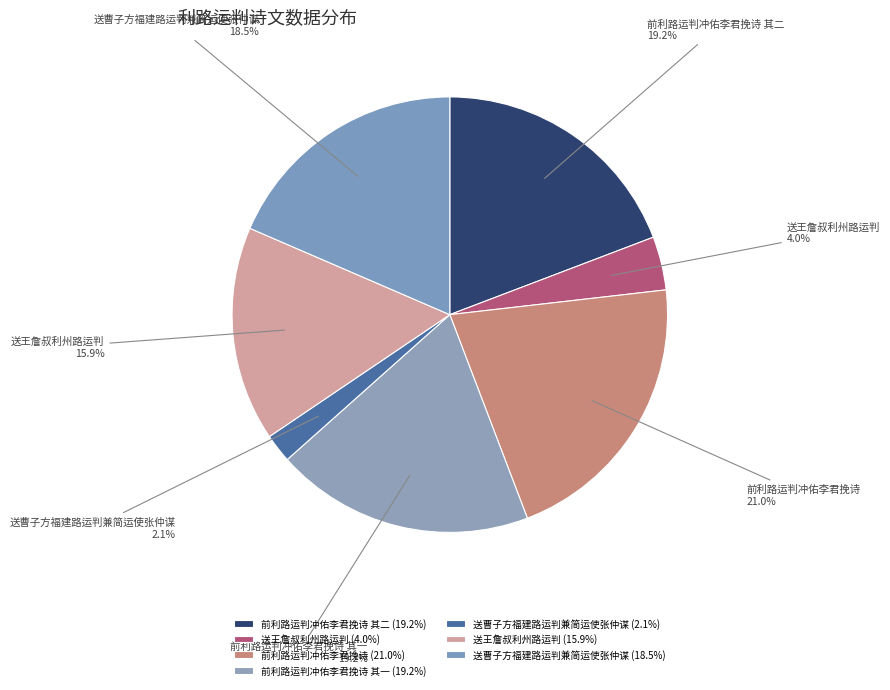

What is the smallest slice in the pie chart?

送曹子方福建路运判兼简运使张仲谋